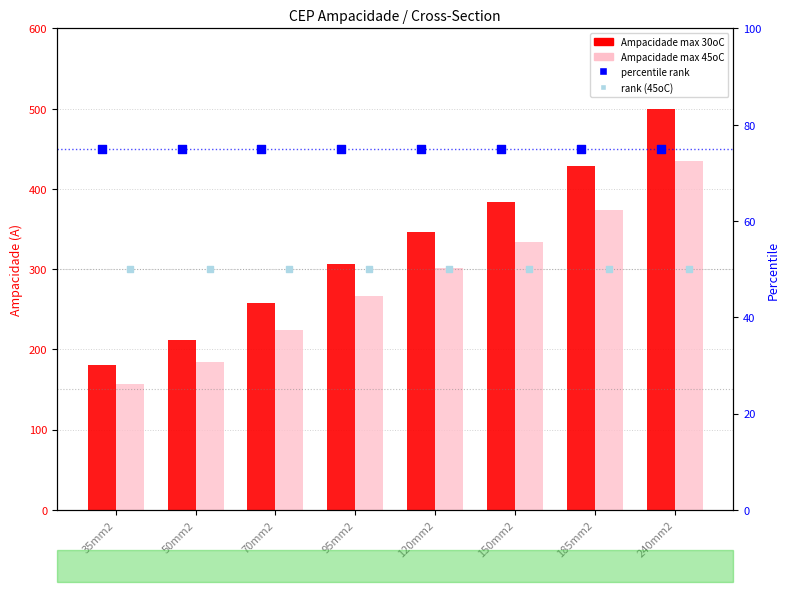

What is the total value across all series at 120mm2?

772.0